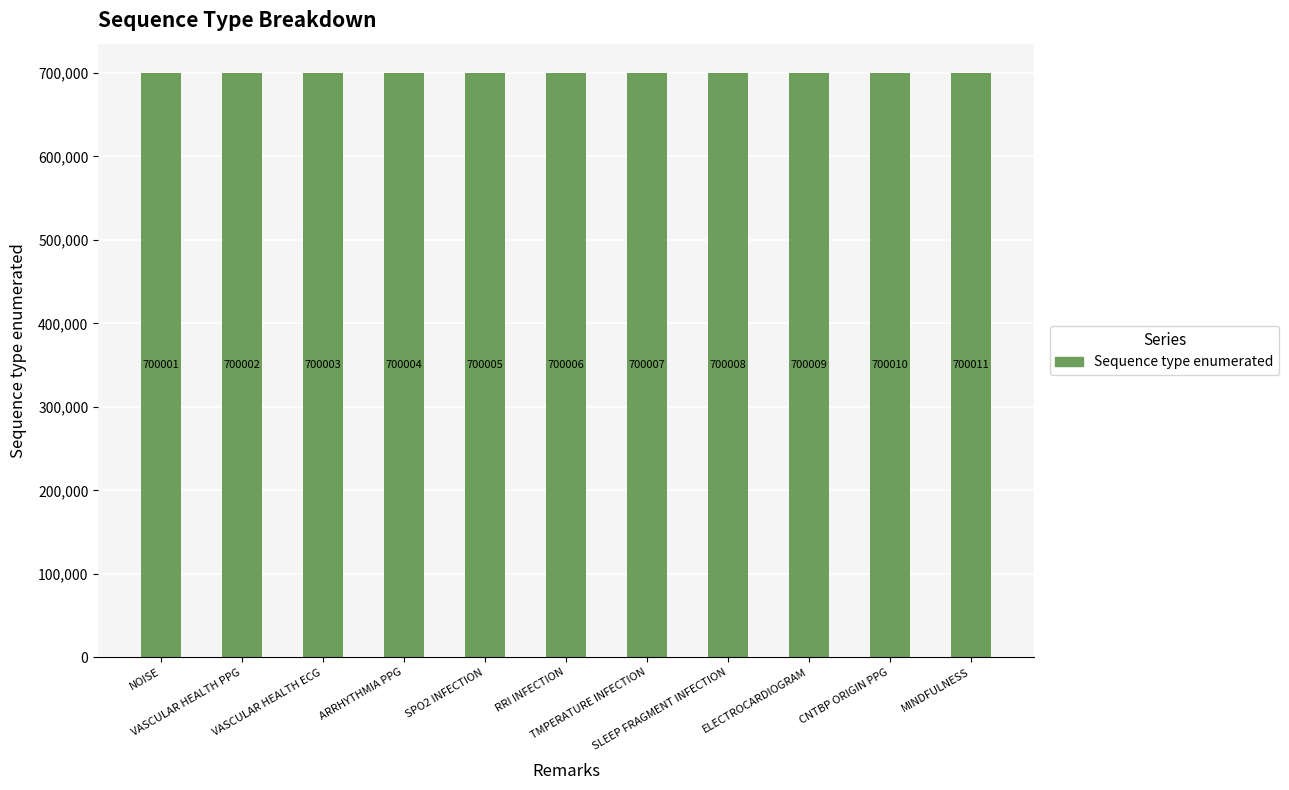

How many distinct data groups are displayed?

1